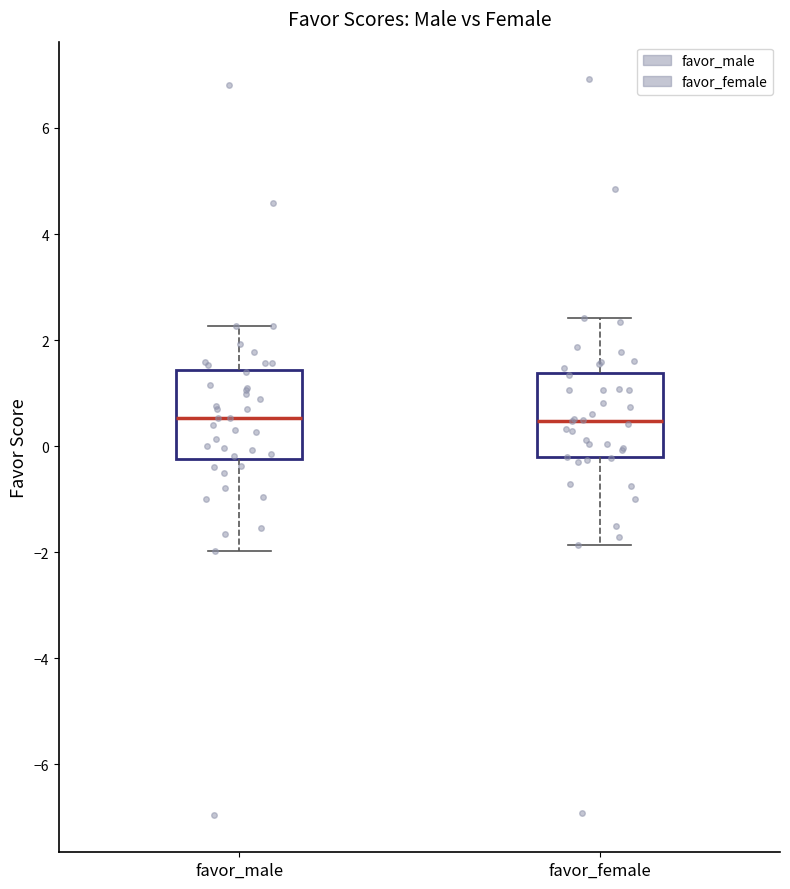

Reading left to right, transcribe this box plot: for each box, give where its median line is, the range the box spans, and where its two whiskers end, as read against the y-axis. The values are not printed on the chart, so give them approximately, as read against the axis.

favor_male: median 0.6, box -0.2 to 1.4, whiskers -2.0 to 2.2
favor_female: median 0.4, box -0.2 to 1.4, whiskers -1.8 to 2.4